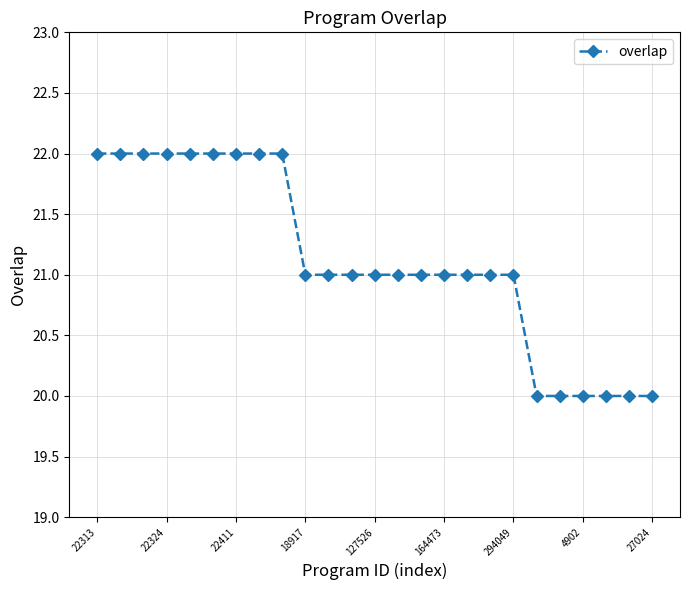

What is the maximum value shown in the chart?

22